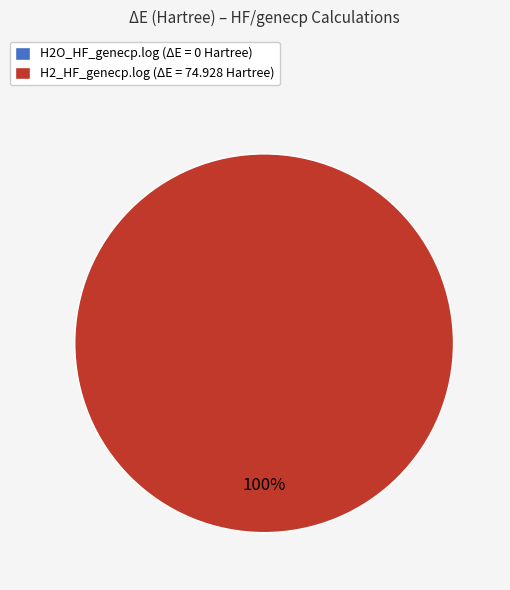

Does H2_HF_genecp.log represent more than half of the total?

Yes